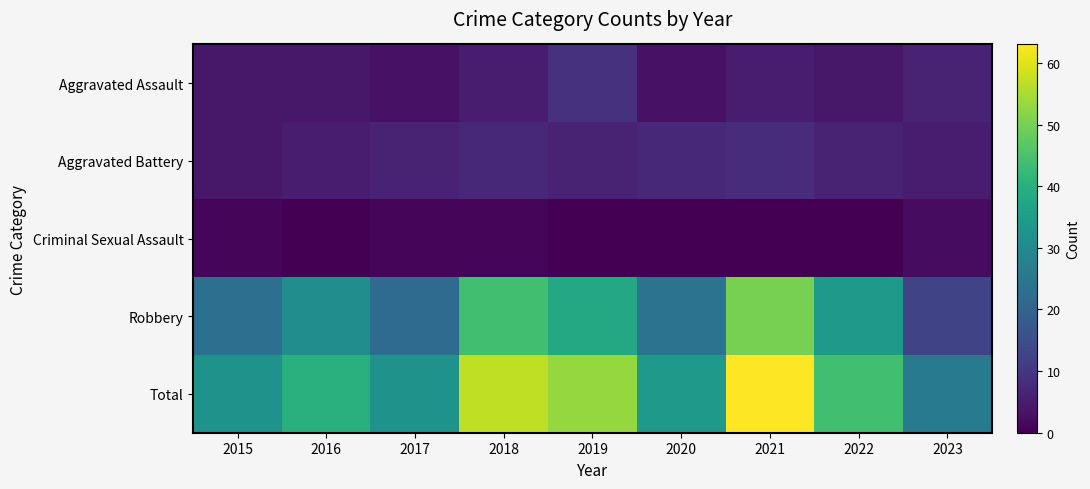

List the series in order of their peak value, highest first.

Total, Robbery, Aggravated Assault, Aggravated Battery, Criminal Sexual Assault